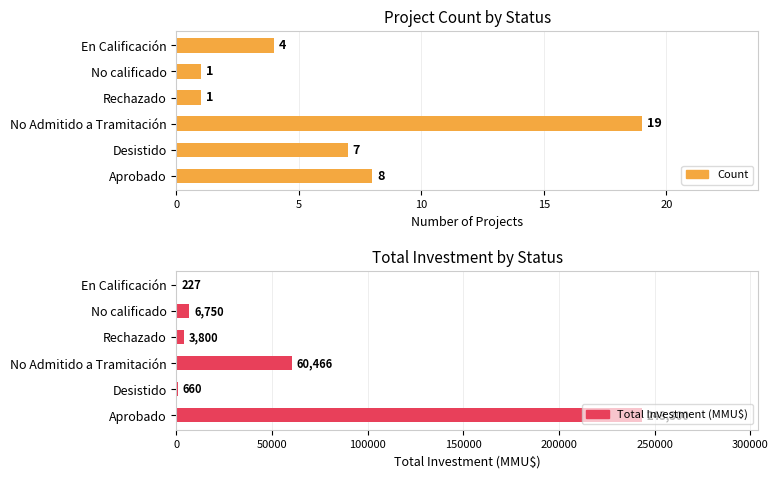

Which series has the largest total across all categories?

Total Investment (MMU$)